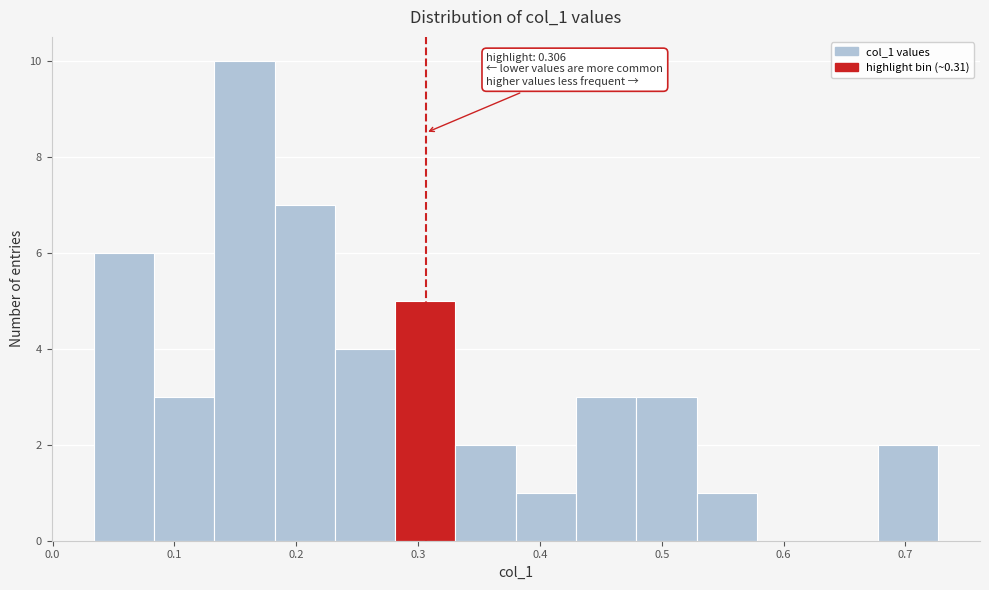

Which range on the x-axis has the tallest bar?

0.13 to 0.18